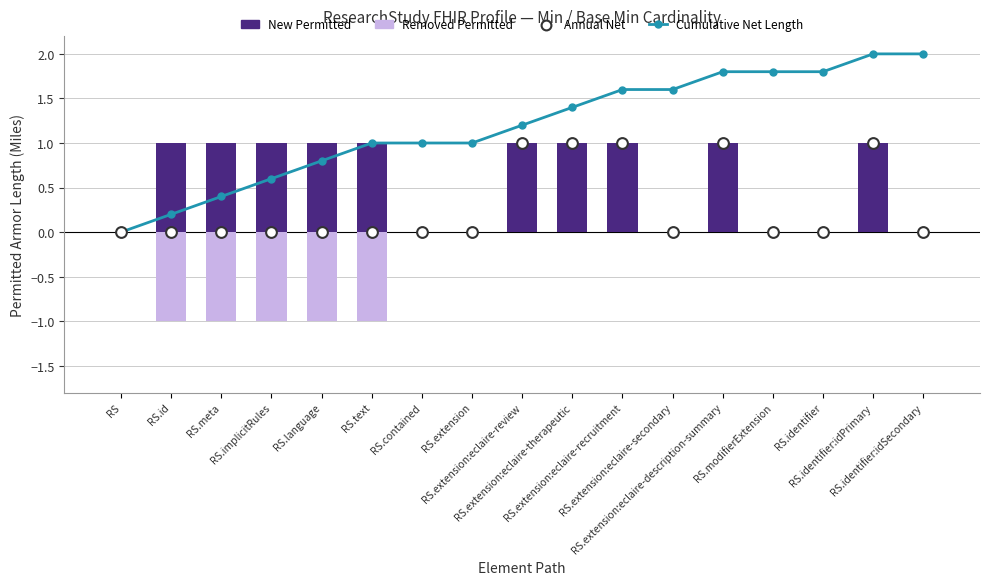

Which series has the largest Y range (max minus min)?

Cumulative Net Length